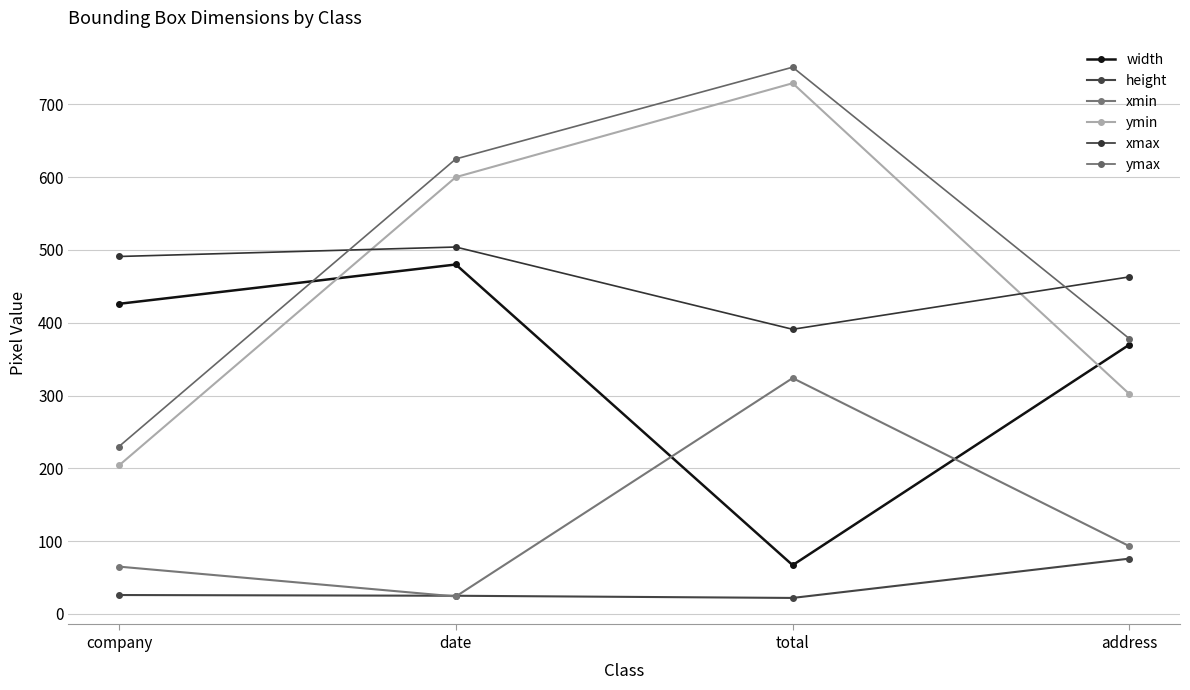

The value of xmin at company is 65. True or false?

True